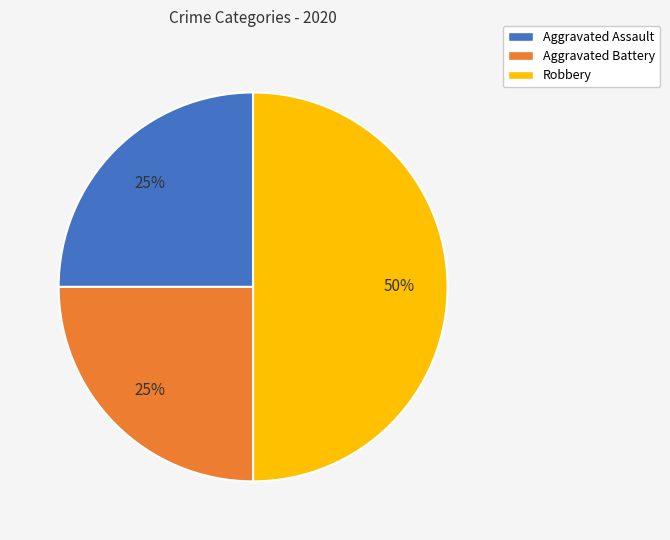

Count the number of slices in the pie.

3